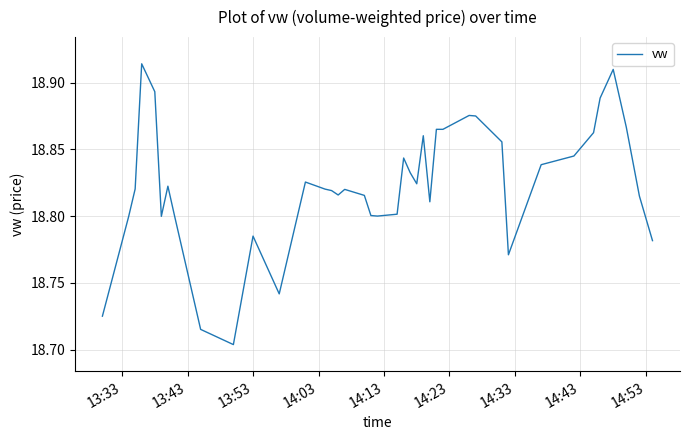

Count the number of categories in the chart.

40